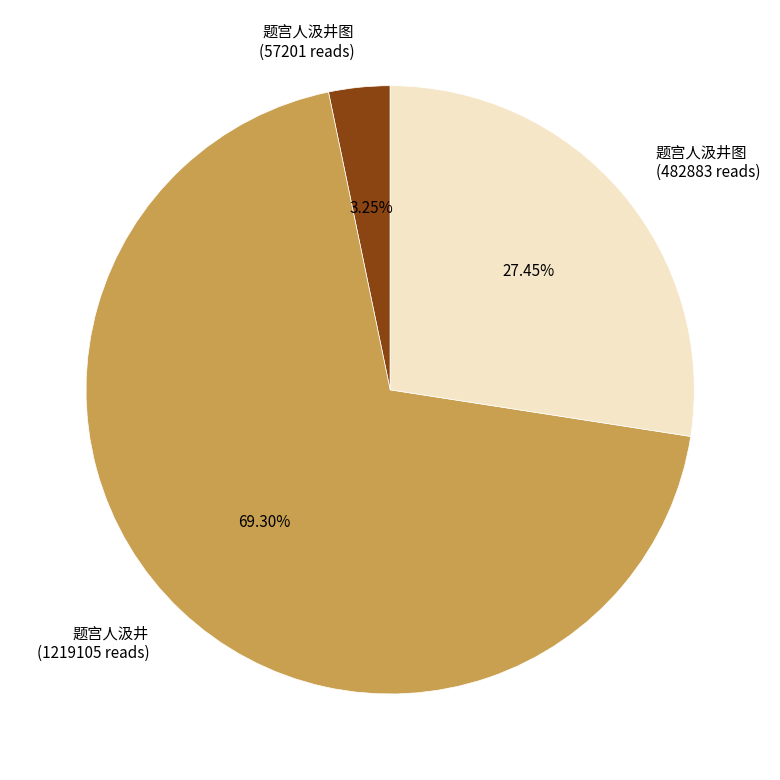

To the nearest percent, what is the difference between the largest and smallest slice percentages?

66%